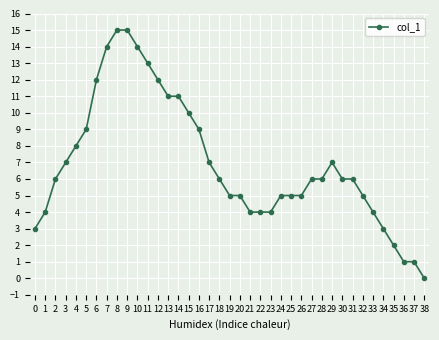

Approximately how many times larger is the value at 17 compared to 36?

7.0